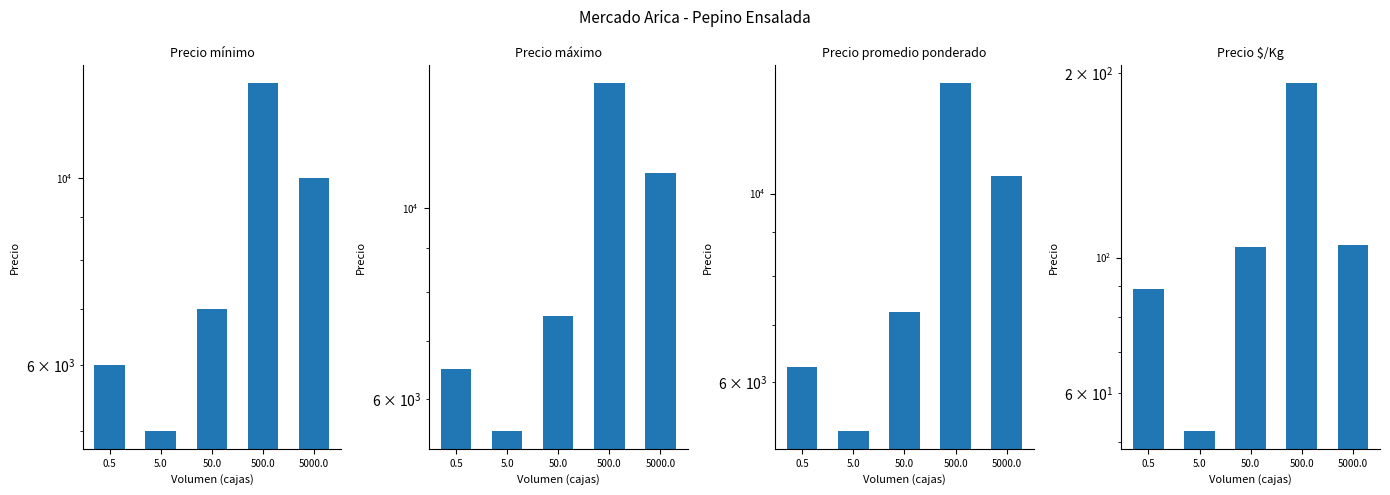

At which label does Precio mínimo first exceed 7000?

500.0